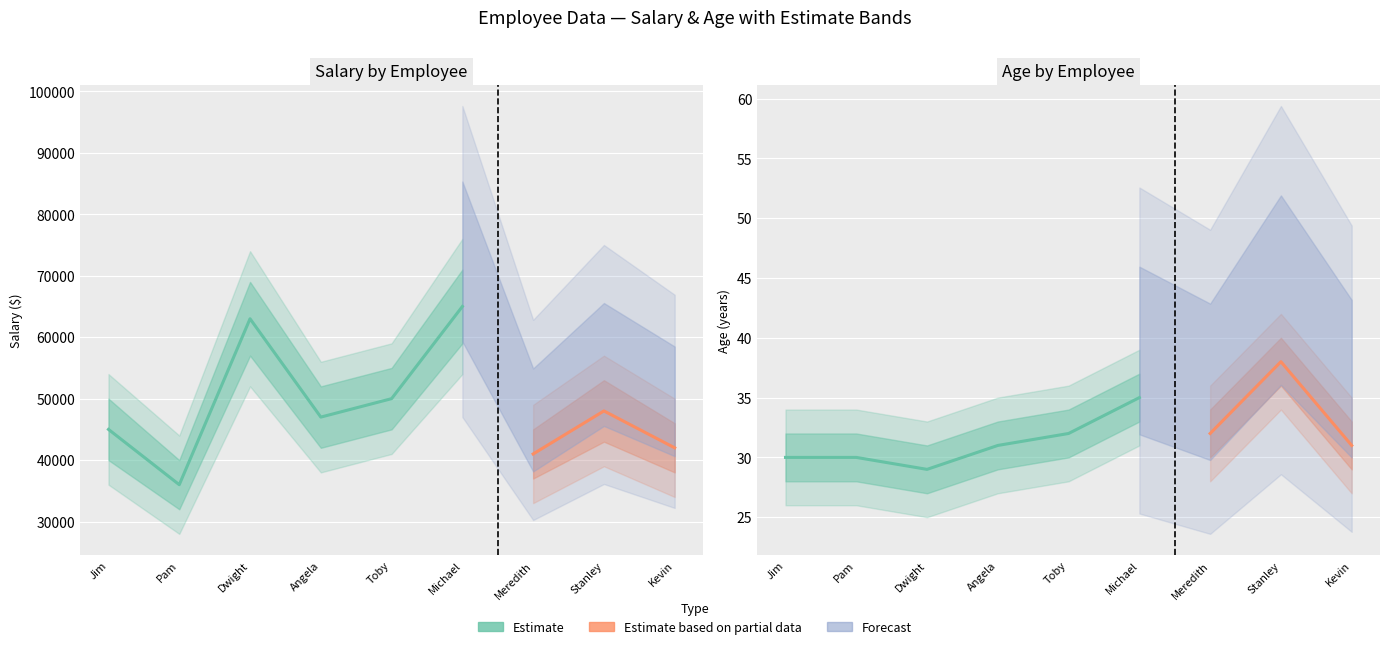

Rank the series by their maximum value, from lowest to highest.

Age, Salary